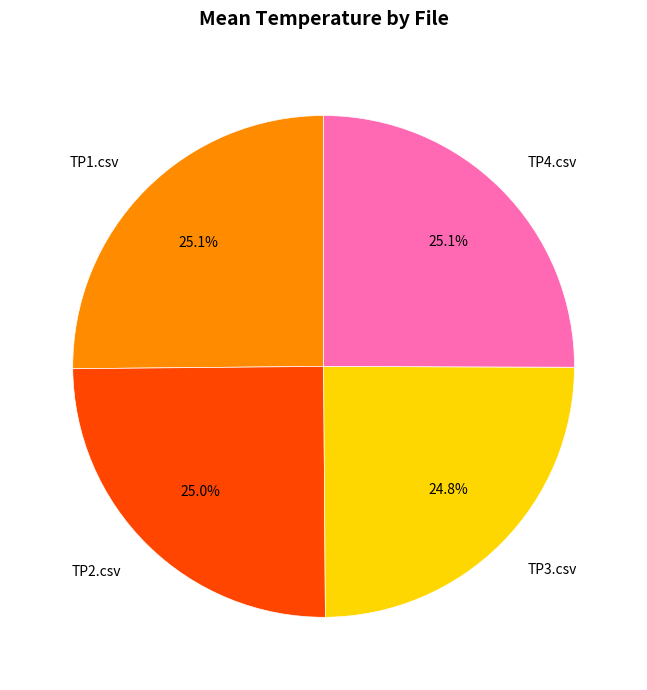

How many slices are in this pie chart?

4